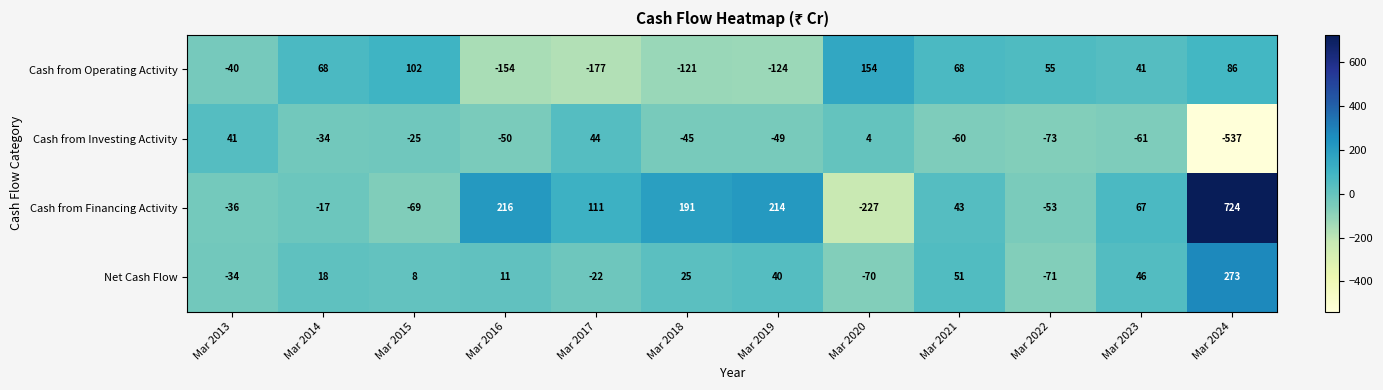

Which label corresponds to the smallest value in the chart?

Mar 2024